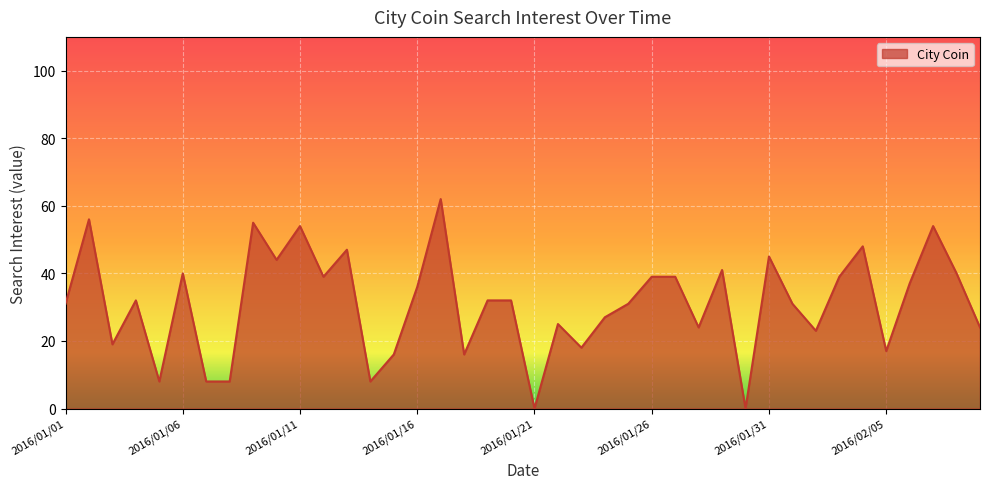

What is the difference between the maximum and minimum values?

62